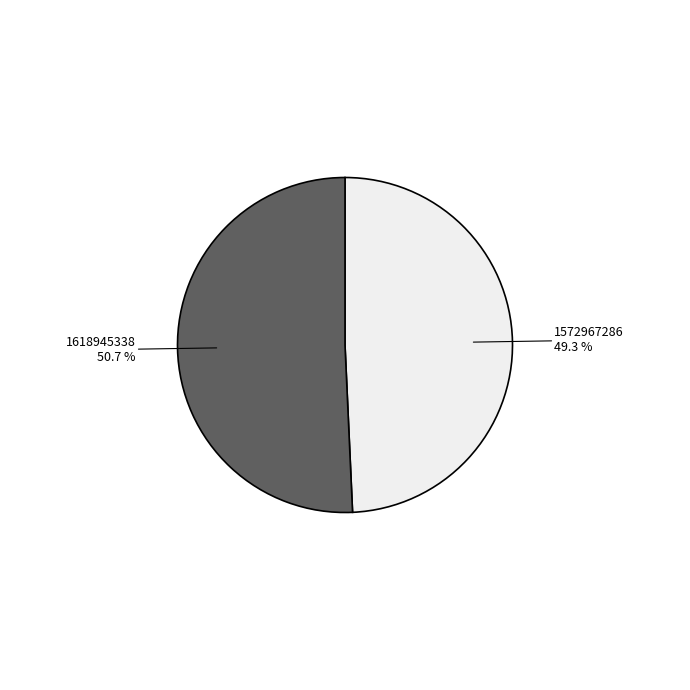

Rank the categories by value from lowest to highest.

1572967286, 1618945338